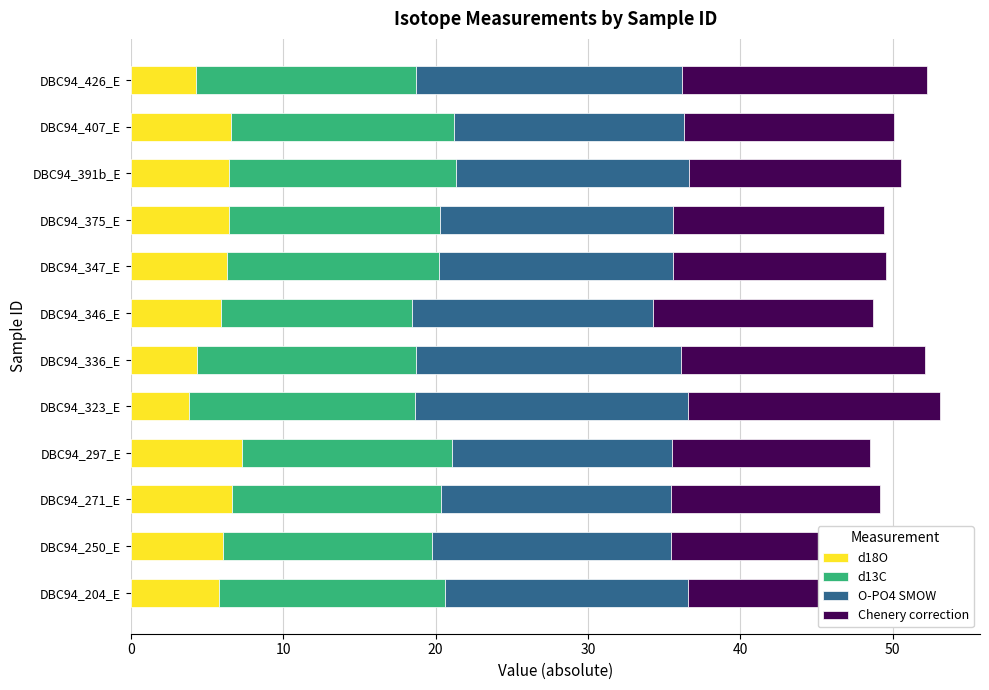

What is the difference between the second highest and minimum values in the d18O series?

2.8